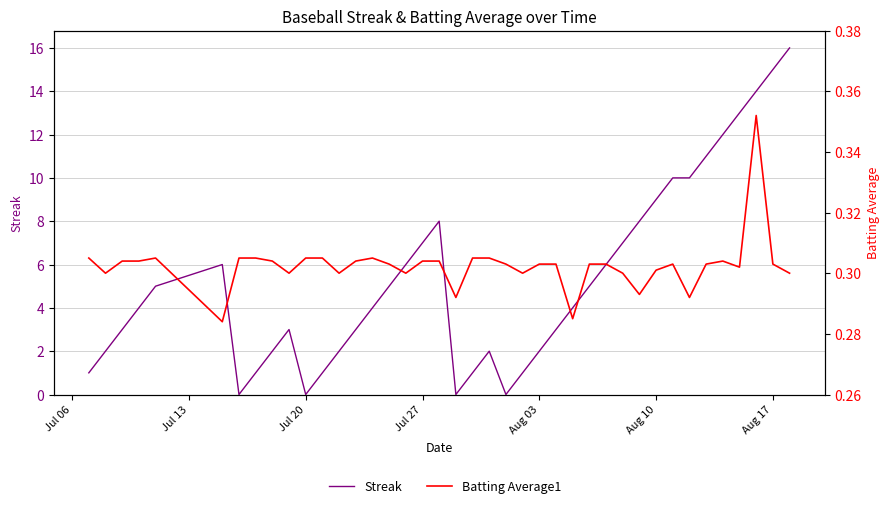

True or false: Streak and Batting Average1 cross at least once.

True